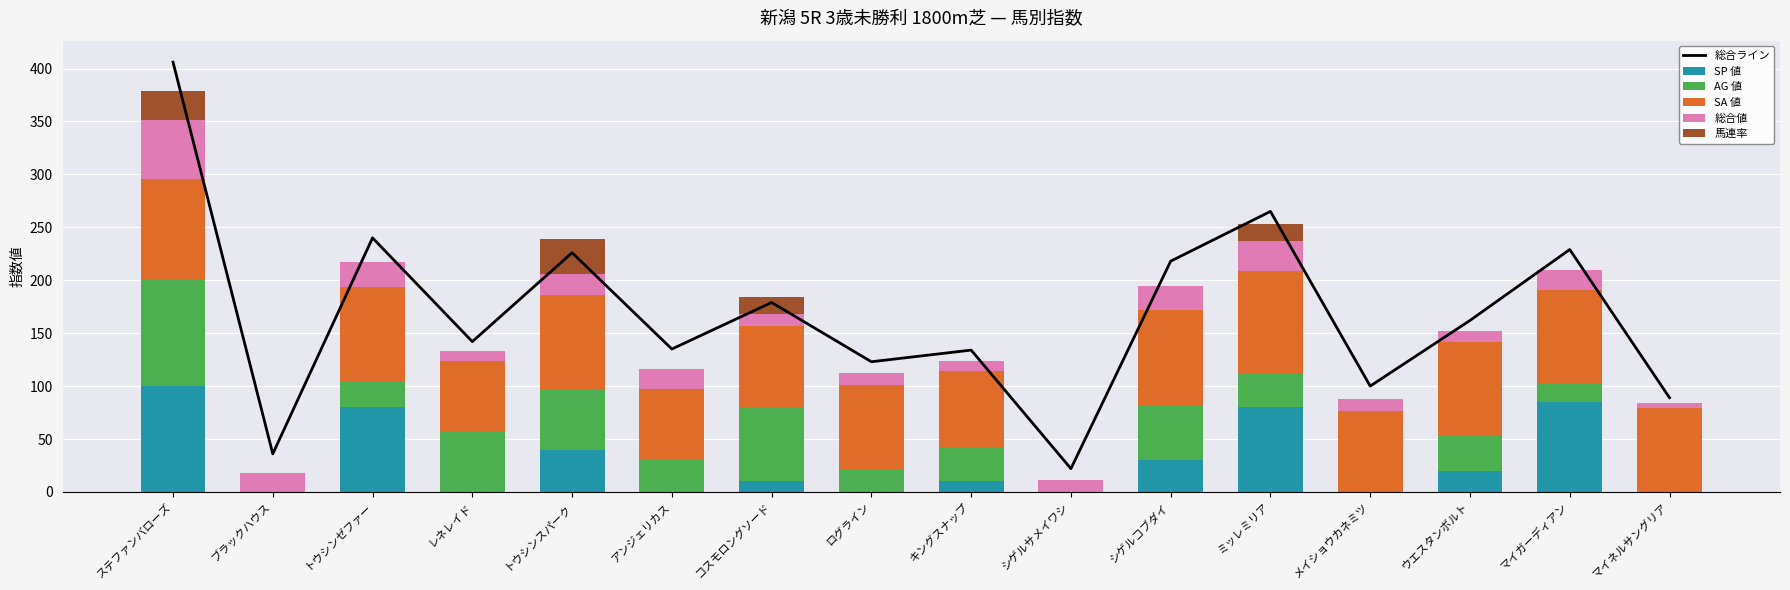

Between トウシンスパーク and キングスナップ, which series saw the biggest shift?

総合ライン